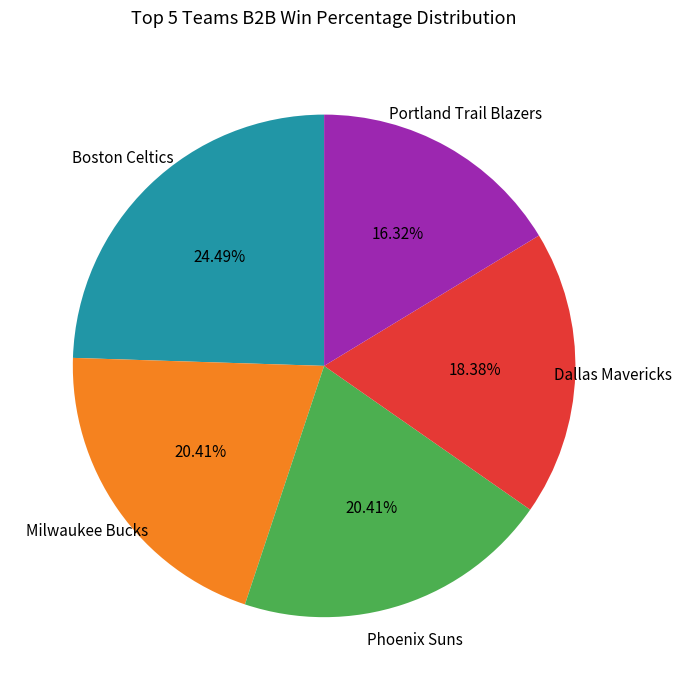

Is there a majority slice in this chart?

No